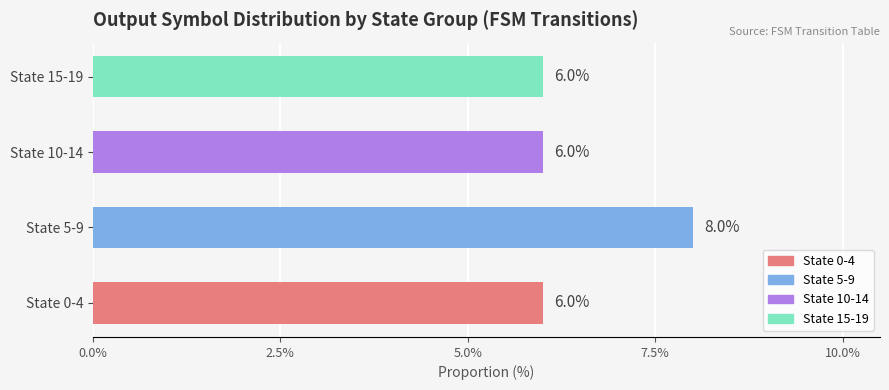

True or false: the data shows 6 at State 15-19.

True